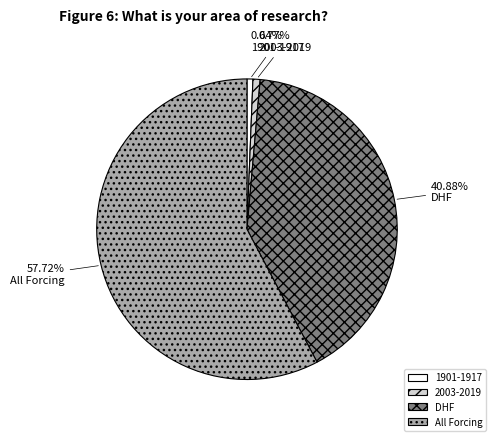

Which has a higher value, 2003-2019 or DHF?

DHF